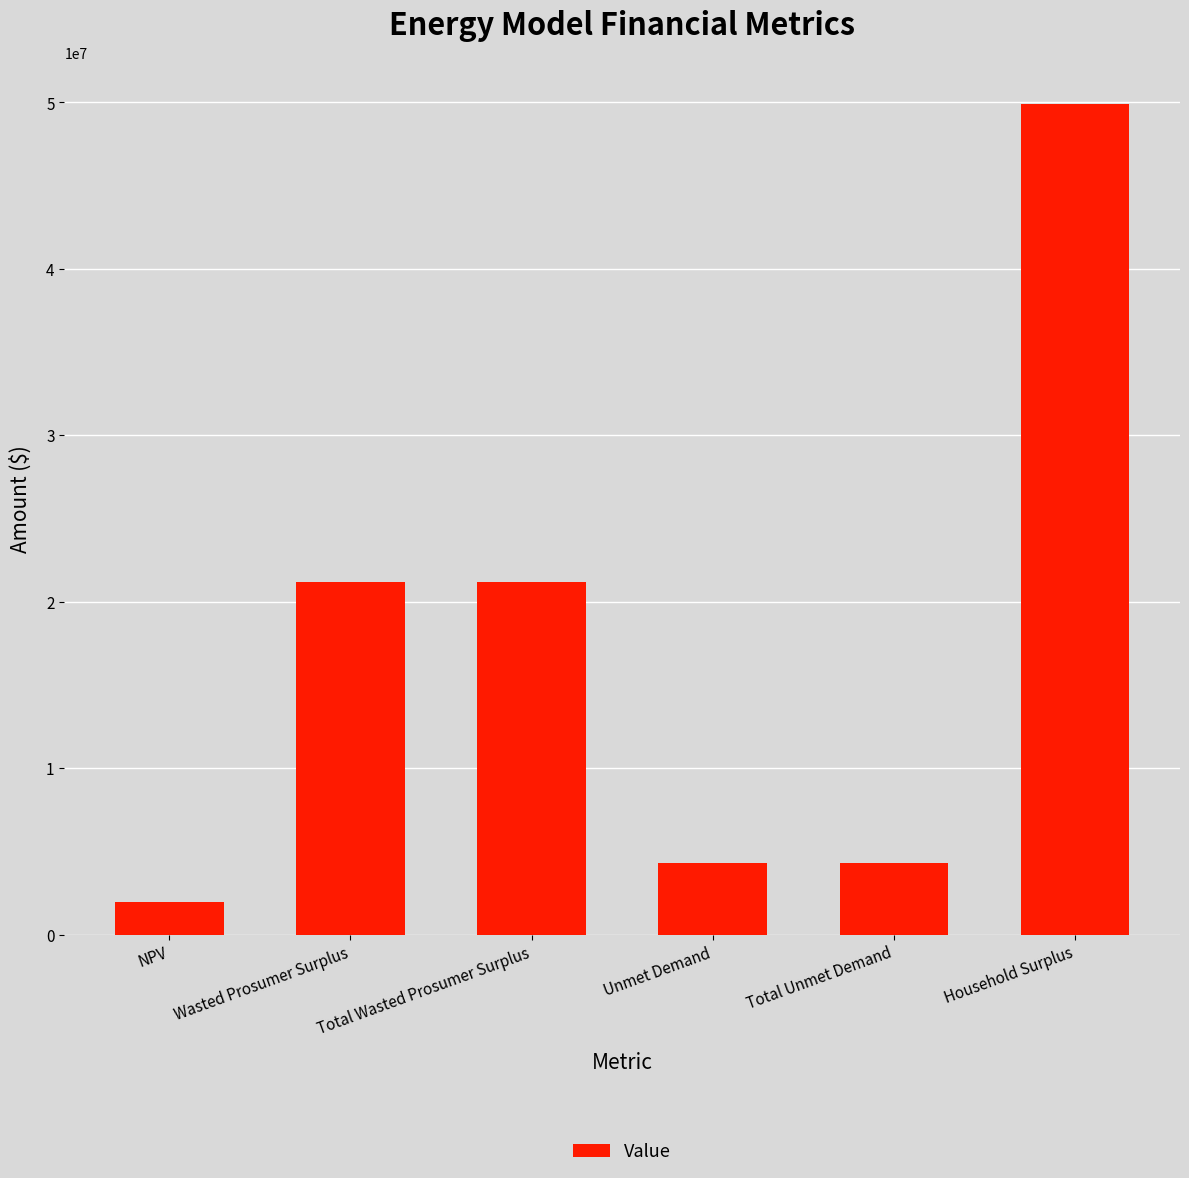

Are the bars horizontal?

No